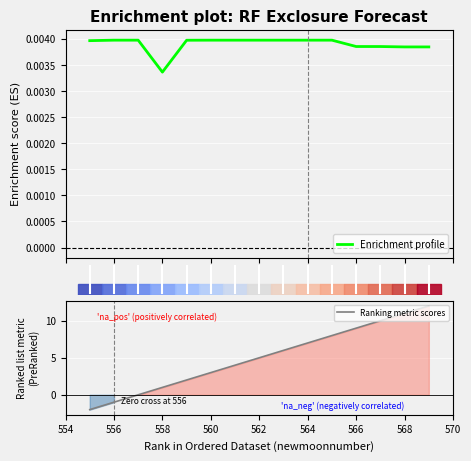

True or false: Enrichment profile has a value of 0.0 at 568.

False